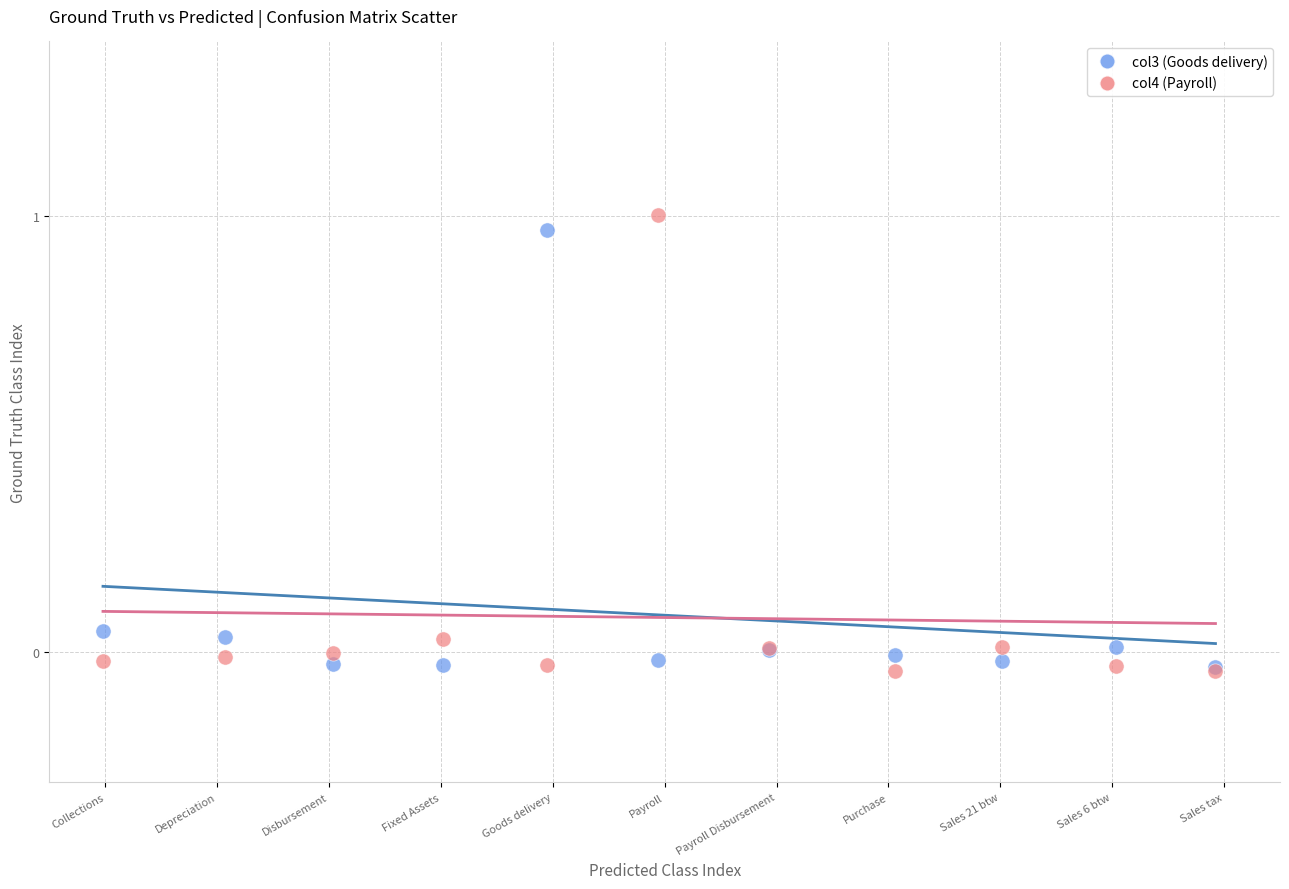

What are all the series names shown in the legend?

col3 (Goods delivery), col4 (Payroll)